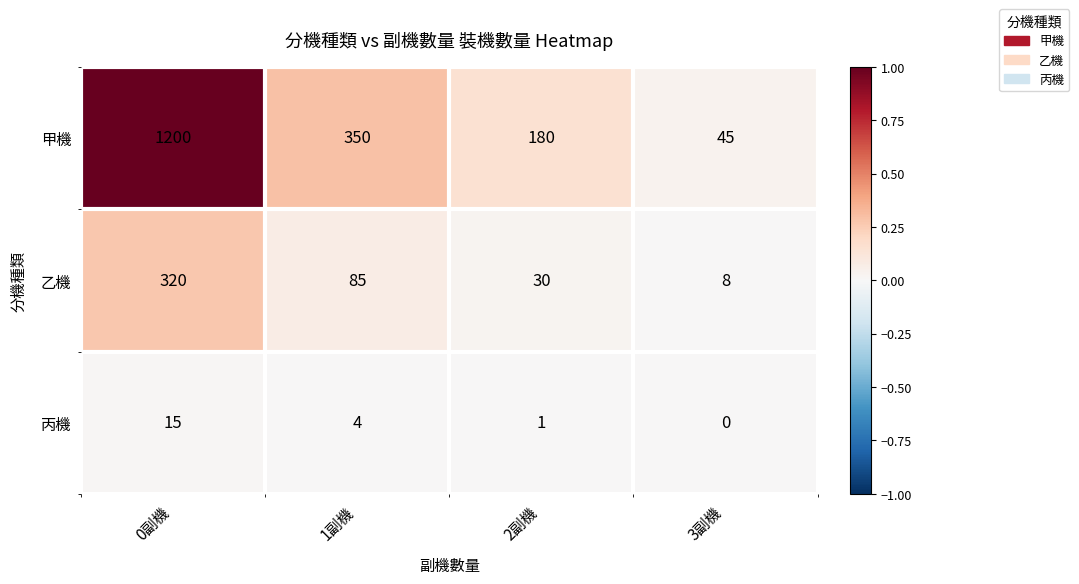

Reading left to right, what are all the values shown in this chart?

甲機: 1200	350	180	45
乙機: 320	85	30	8
丙機: 15	4	1	0